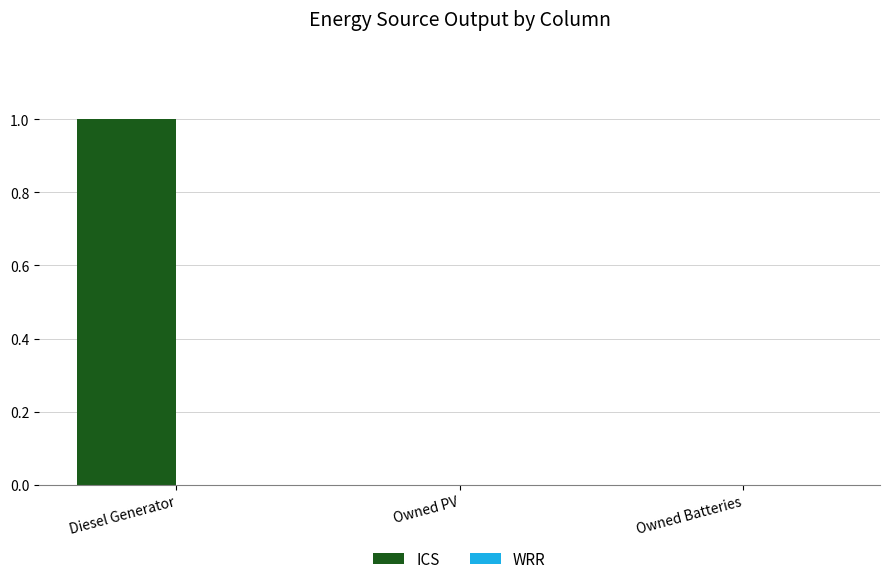

Is it true that the value at Owned Batteries is -1?

False